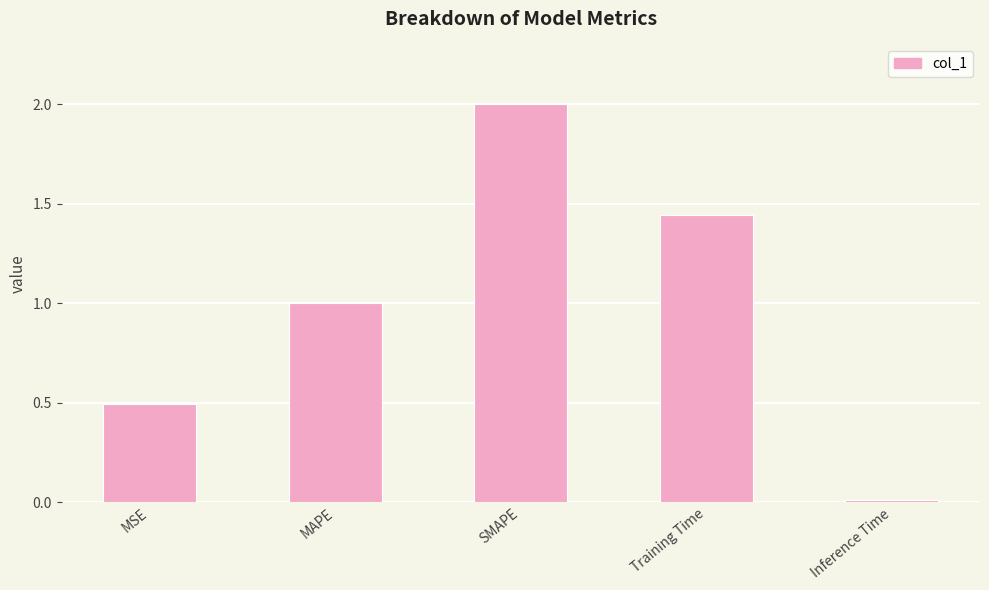

Between Training Time and Inference Time, which is larger?

Training Time